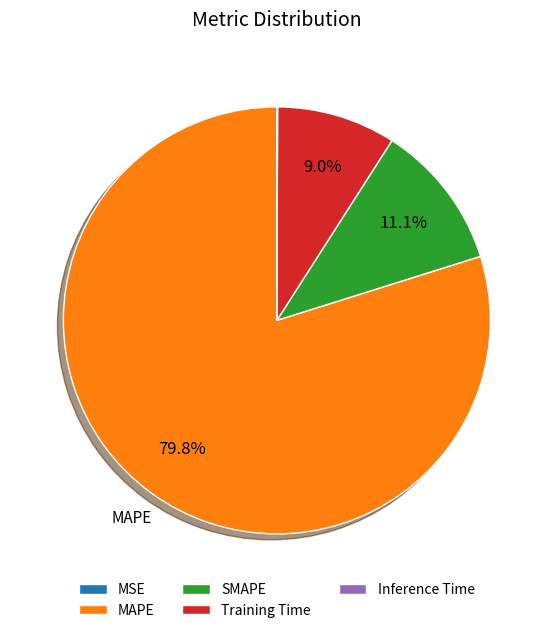

Is it true that Training Time is 9% of the pie?

True